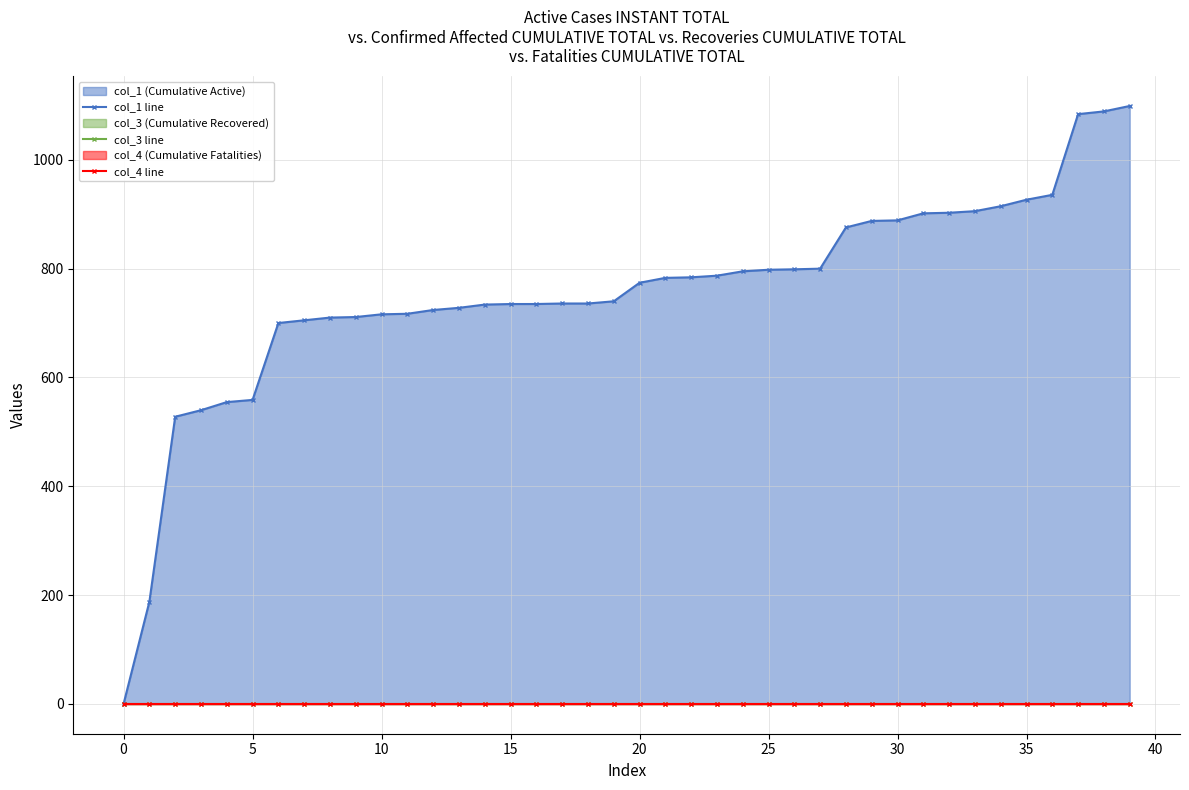

The col_1 line series shows 322.7 at 14. True or false?

False